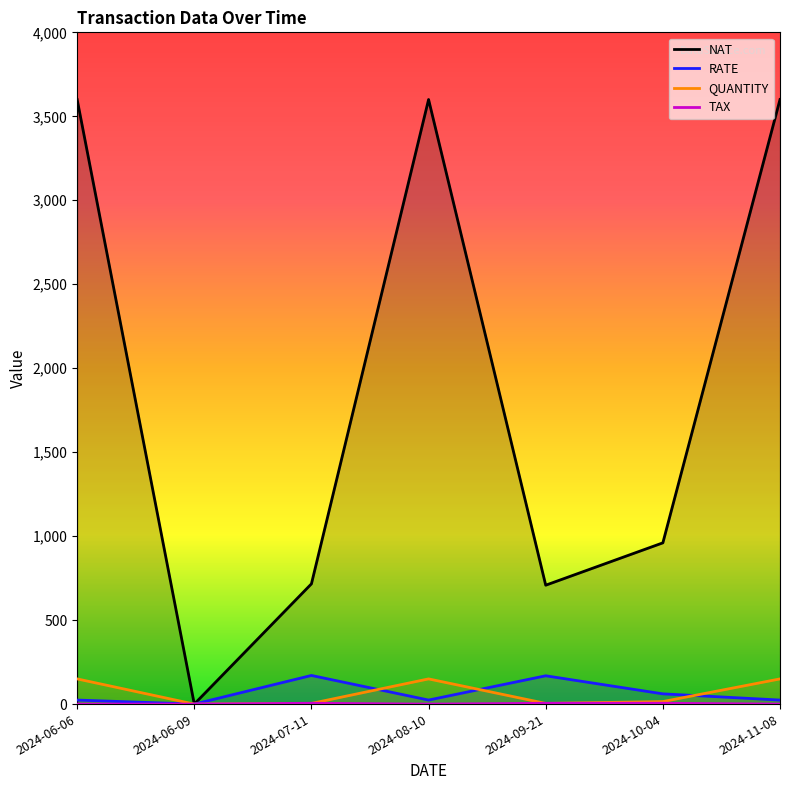

Read the RATE value at 2024-07-11.

170.5